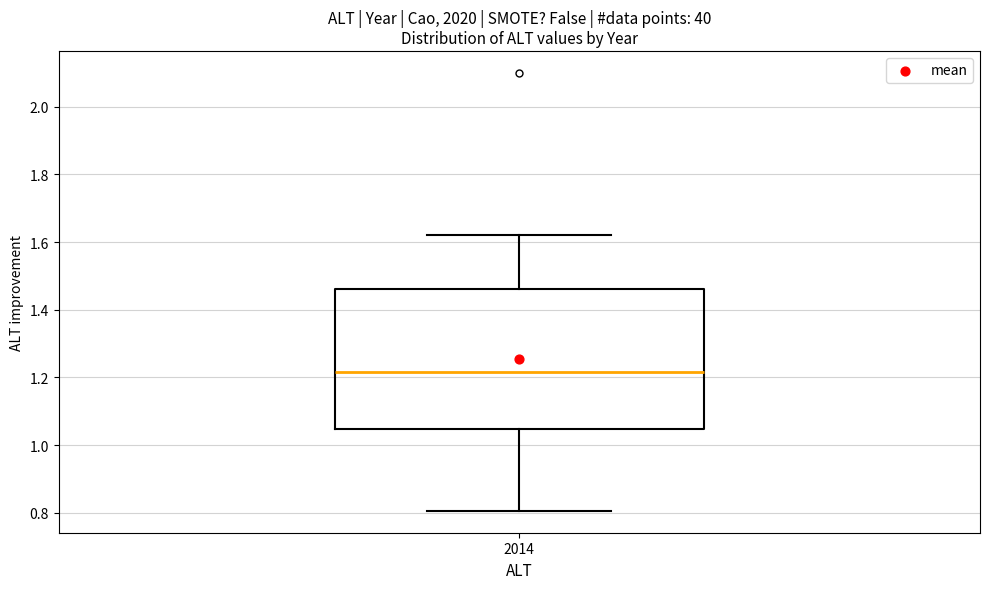

Read this box plot against the y-axis: the position of the median line, the range covered by the box, and the ends of both whiskers. The values are not printed on the chart, so give them approximately, as read against the axis.

median 1.22, box 1.04 to 1.46, whiskers 0.80 to 1.62